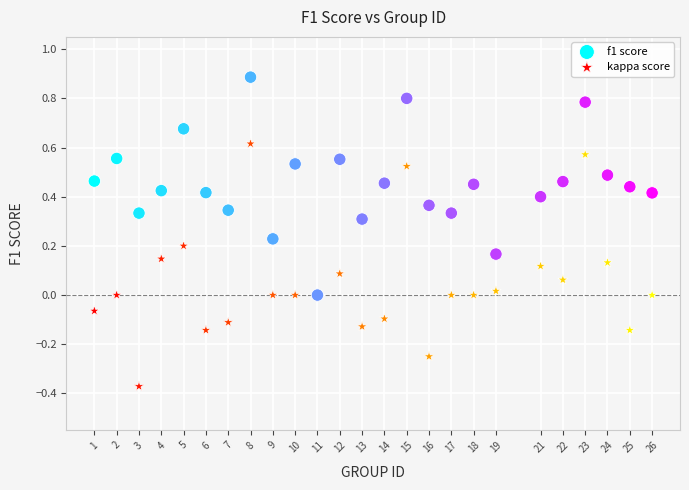

Which series reaches the minimum Y coordinate?

kappa score